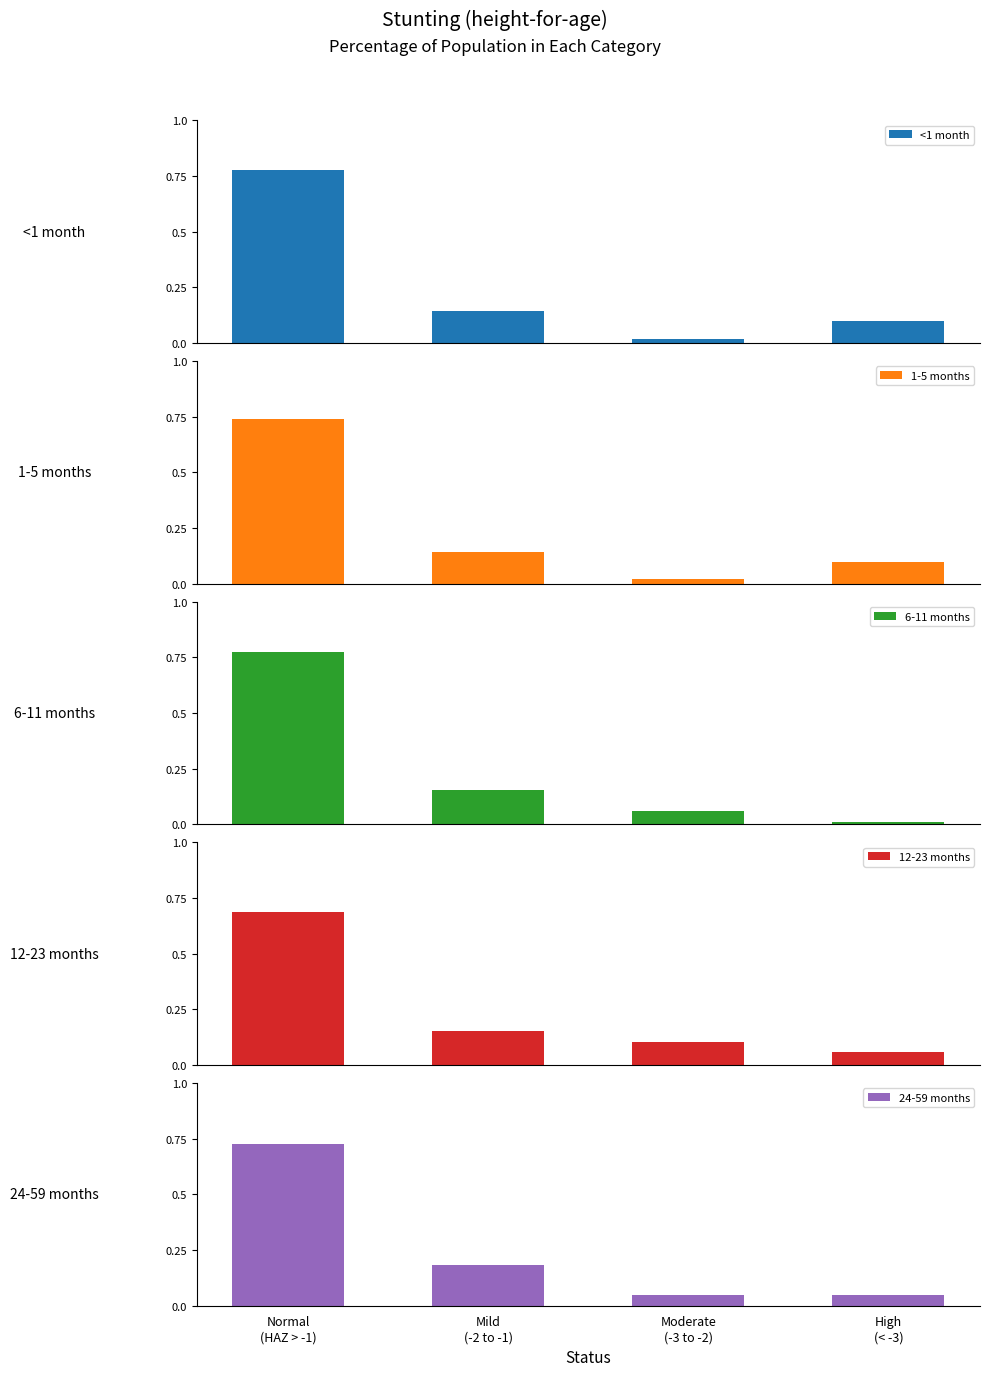

What is the difference between the 24-59 months values at Mild
(-2 to -1) and Moderate
(-3 to -2)?

0.1